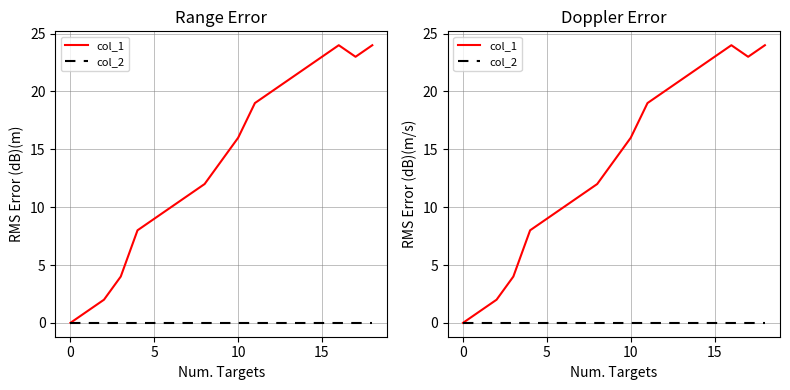

What is the sum of the col_1 values at 14 and 11?

41